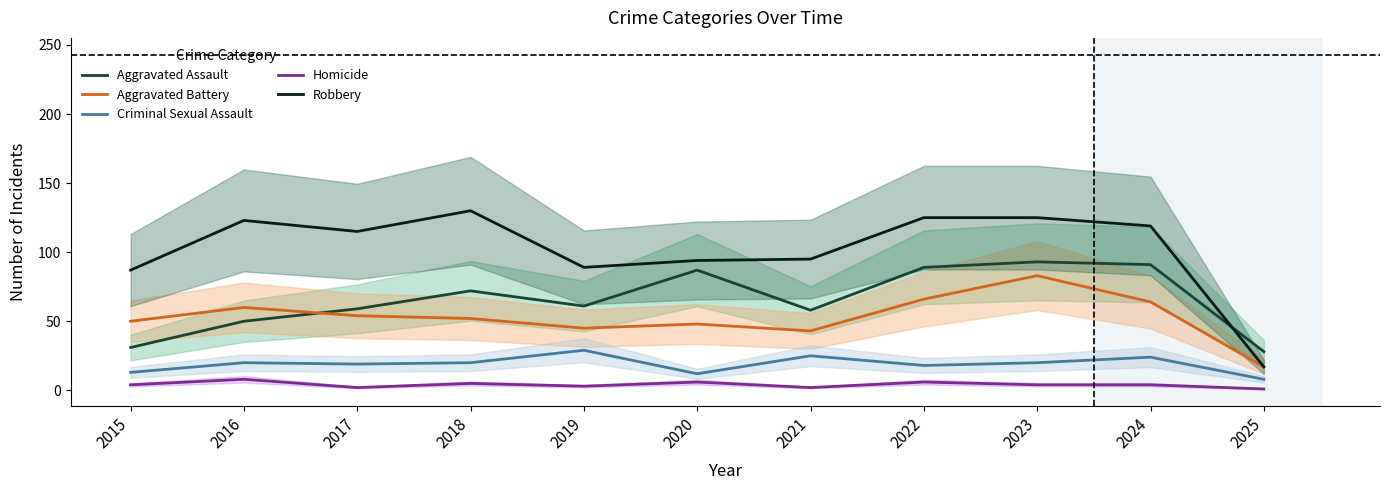

At which category does Criminal Sexual Assault reach its first local peak?

2016